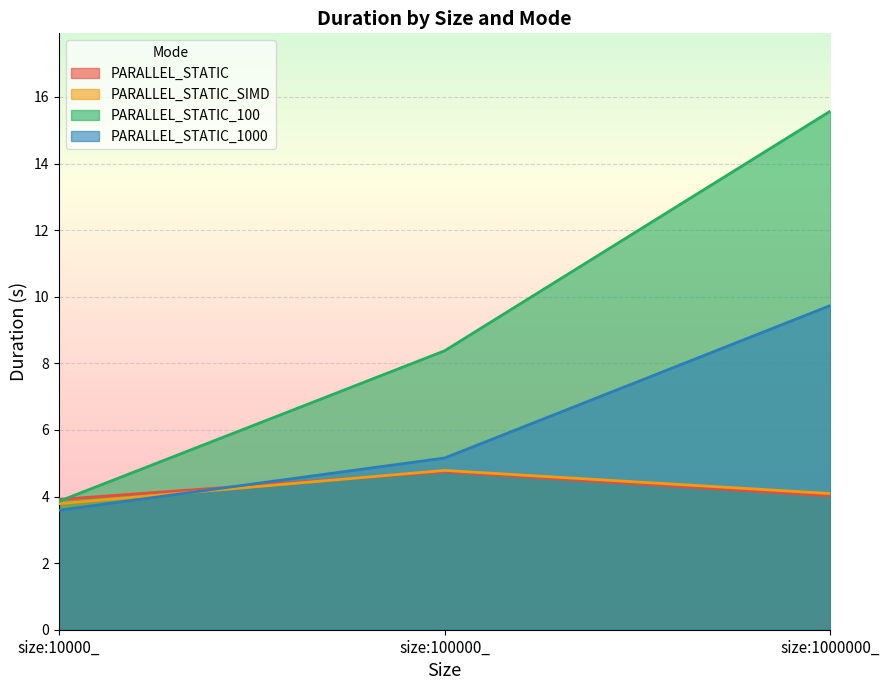

What value does the PARALLEL_STATIC_100 series have at size:10000_?

3.9